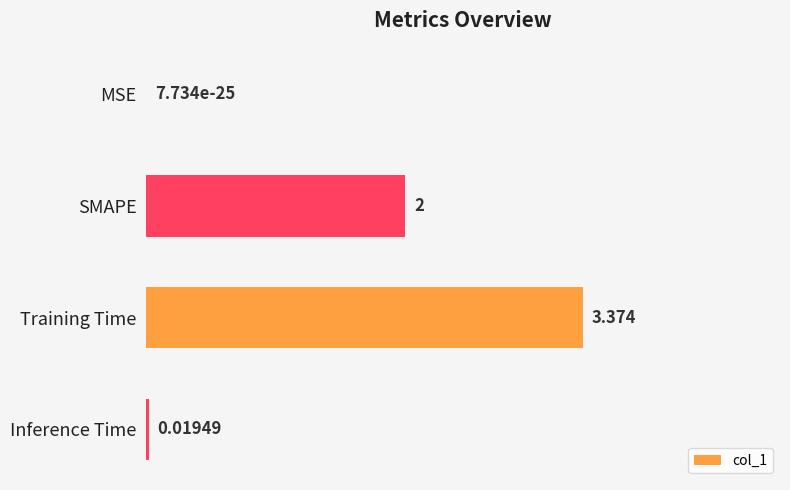

Which has a higher value, Inference Time or Training Time?

Training Time